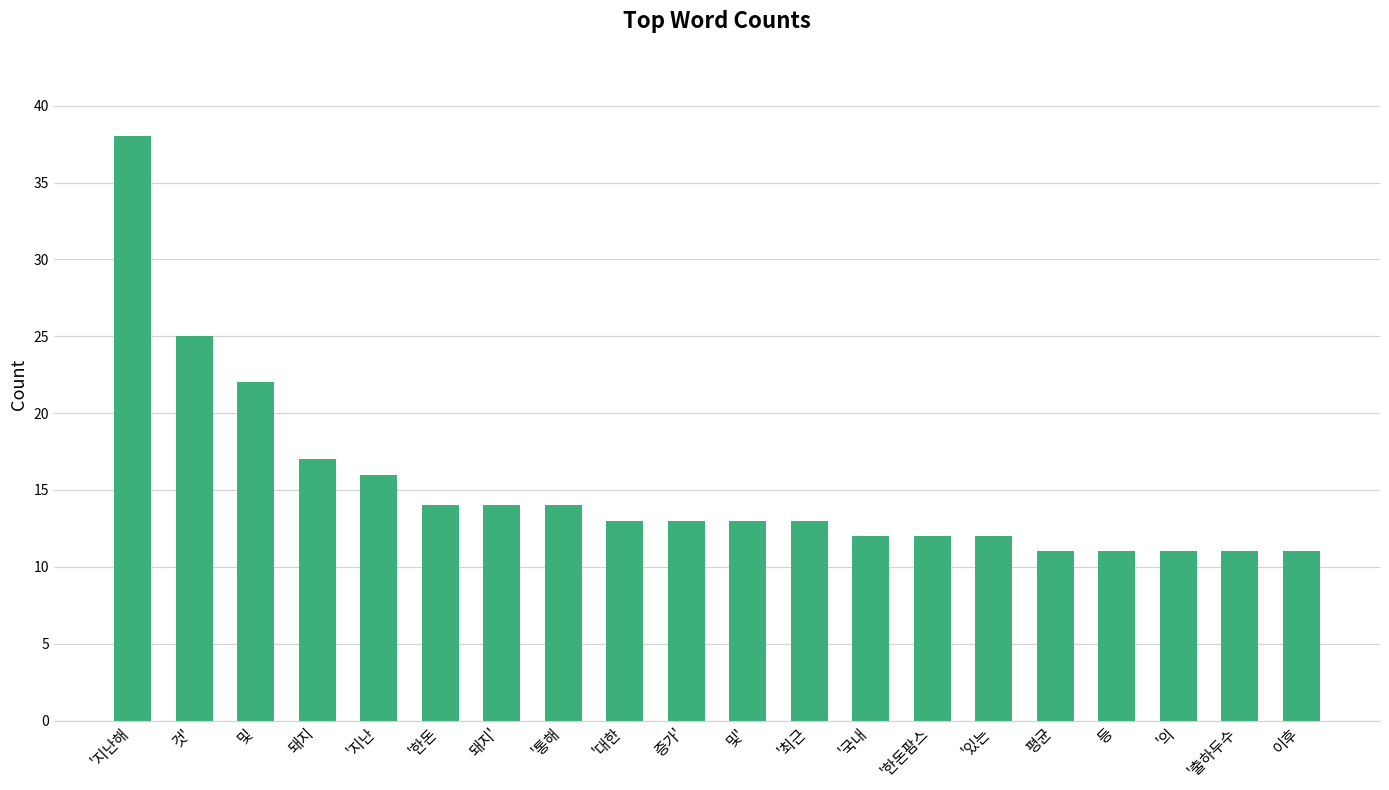

Count the number of data series in this chart.

1